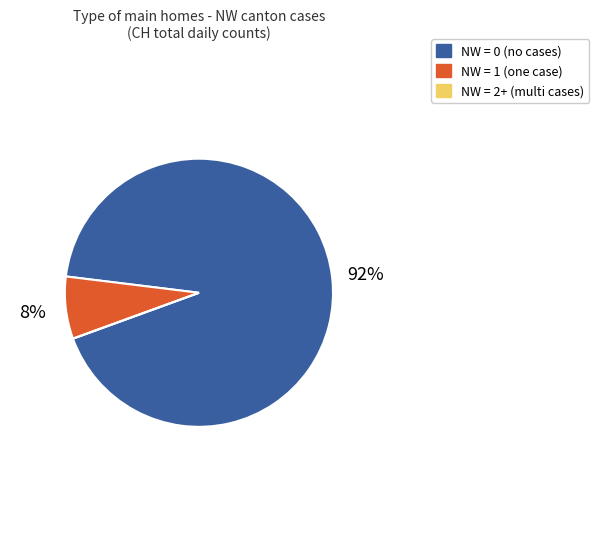

Is there any slice that represents more than half of the pie?

Yes